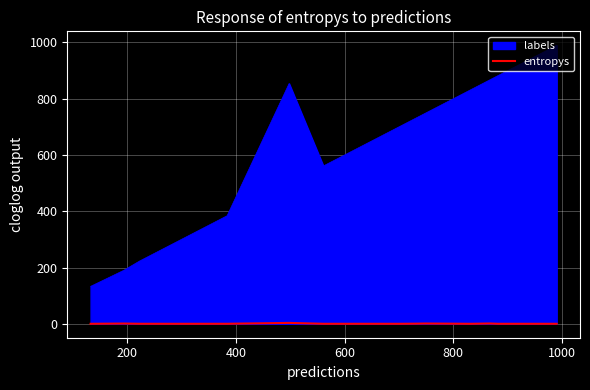

What is the value of the 11th point from the left?

0.1